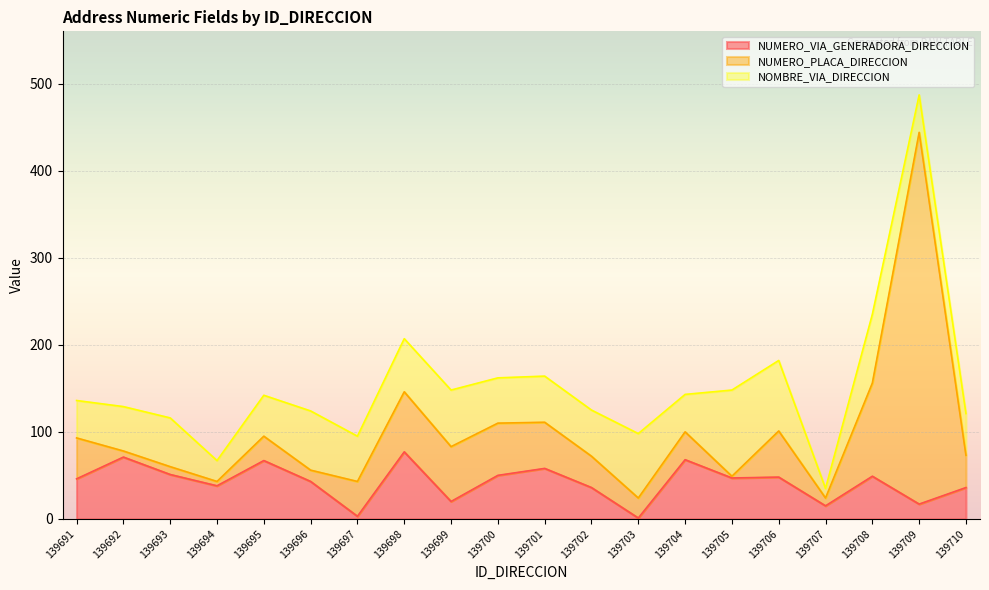

How many data points in NUMERO_VIA_GENERADORA_DIRECCION are less than 47?

10